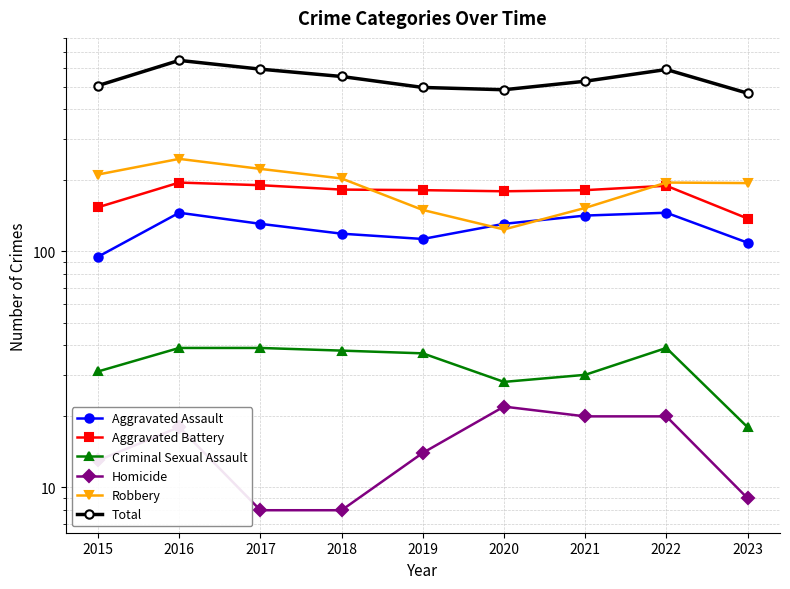

True or false: Total and Aggravated Battery cross at least once.

False